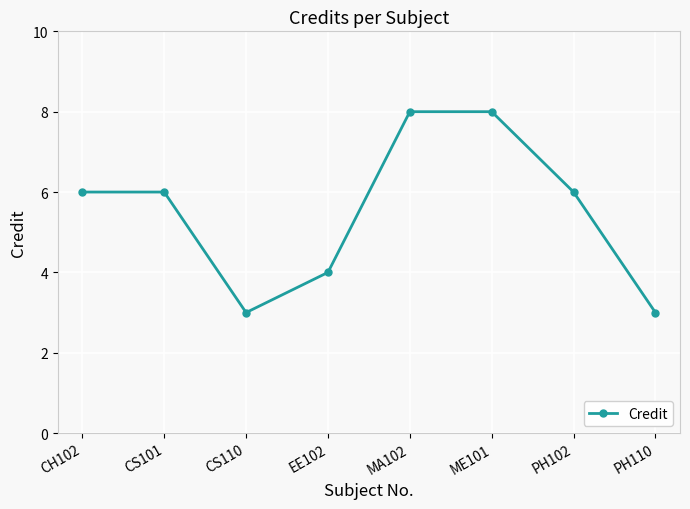

What is the difference between the values at PH110 and CH102?

3